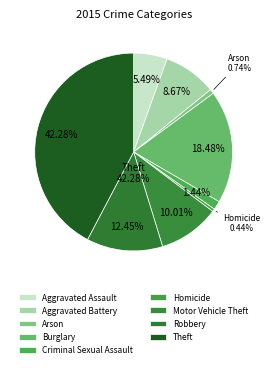

To the nearest percent, what is the difference between the largest and smallest slice percentages?

42%